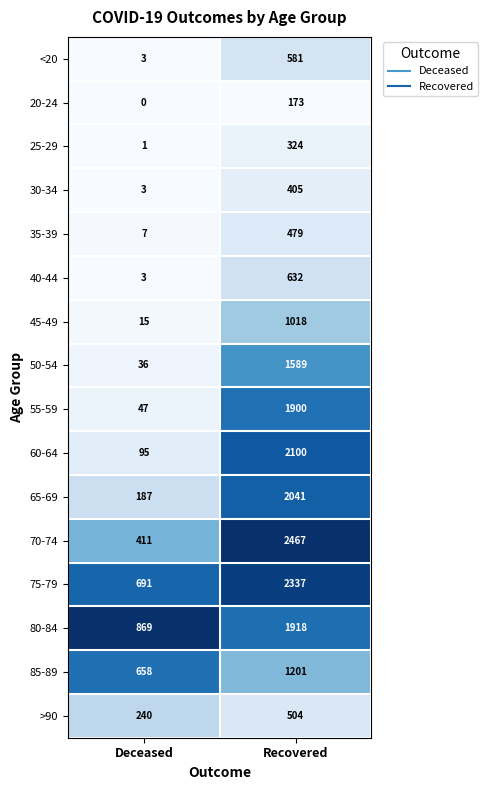

Is it true that 25-29 equals 324 at Recovered?

True